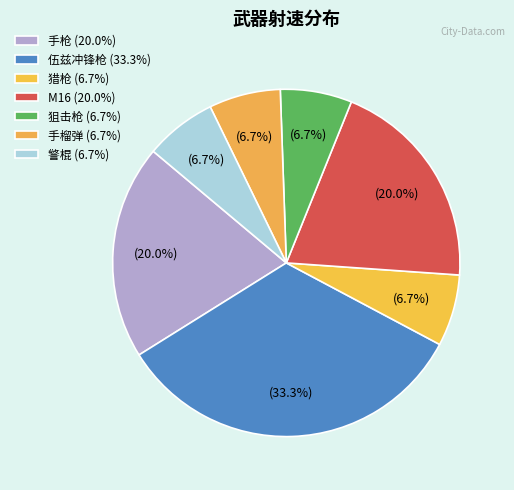

To the nearest percent, what is the difference between the 手枪 and 警棍 slice percentages?

13%